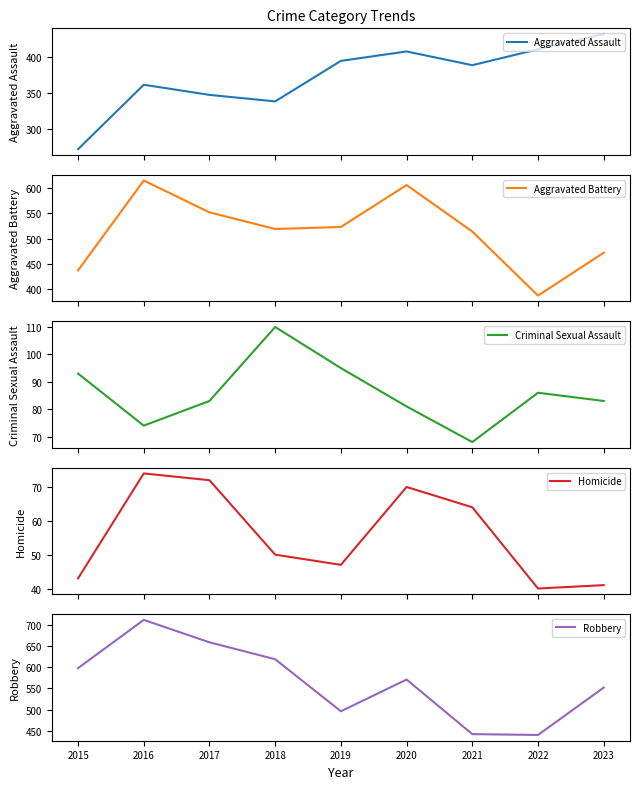

Between 2019 and 2021, which series saw the biggest shift?

Robbery